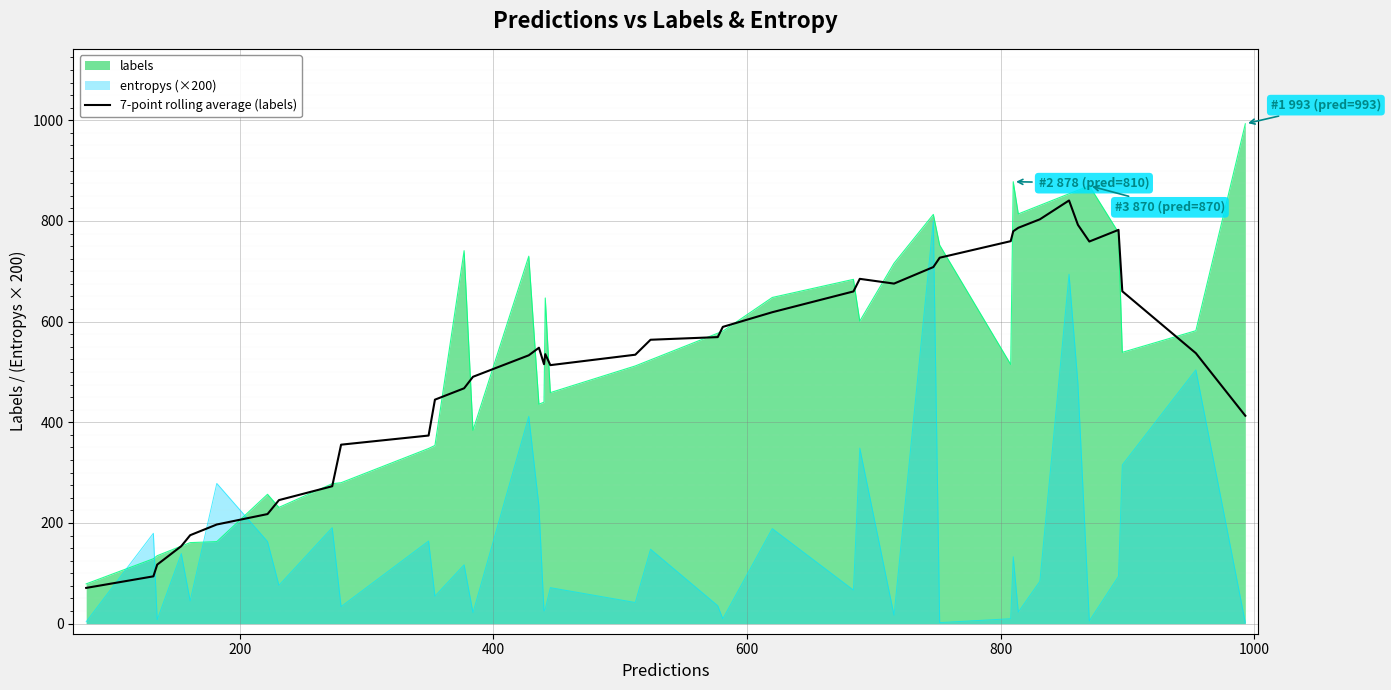

What is the minimum value shown in the chart?

1.9